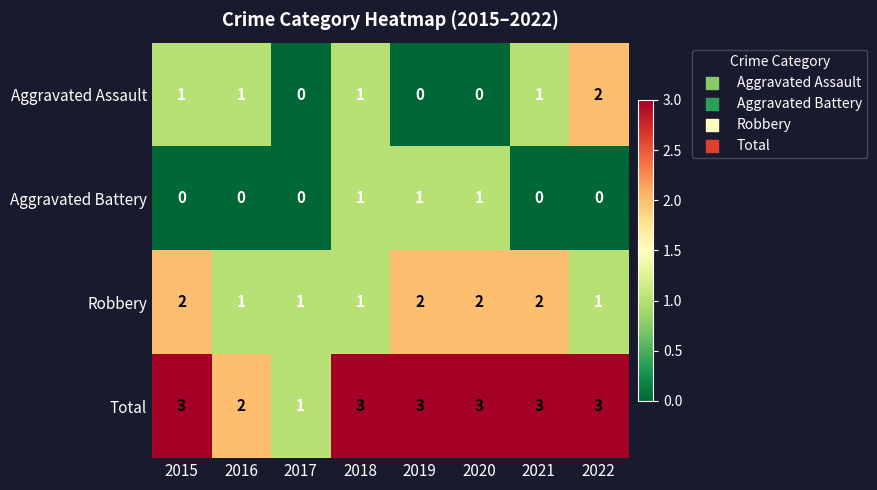

How many data points does each series have?

8